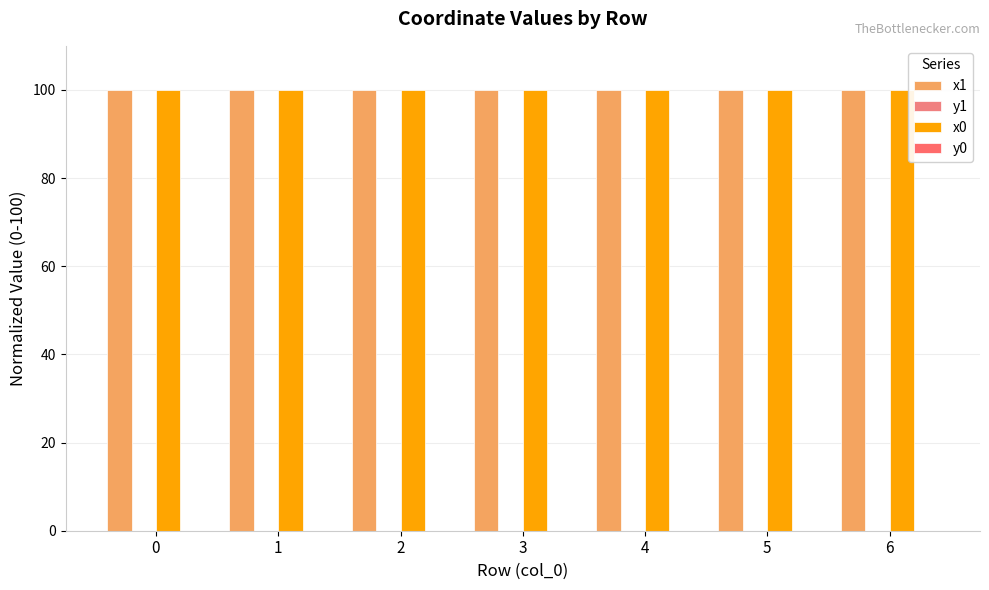

At which category is the sum across all series the highest?

3